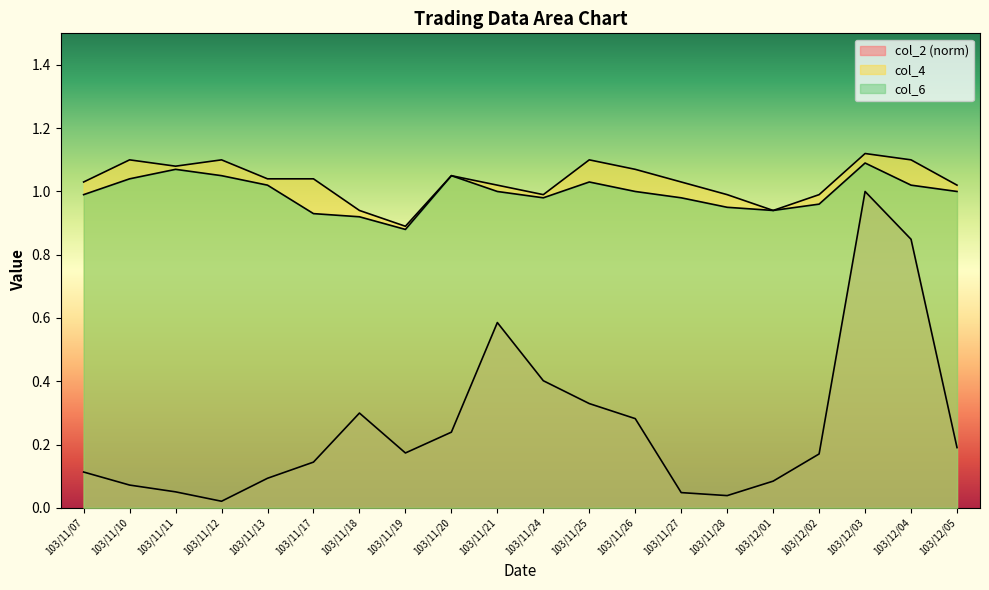

Which series changed the most between 103/11/19 and 103/11/26?

col_4